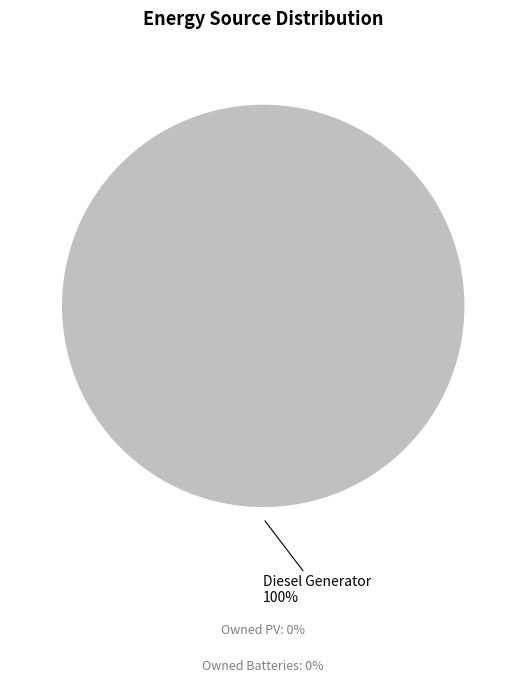

Rank the categories by value from highest to lowest.

Diesel Generator